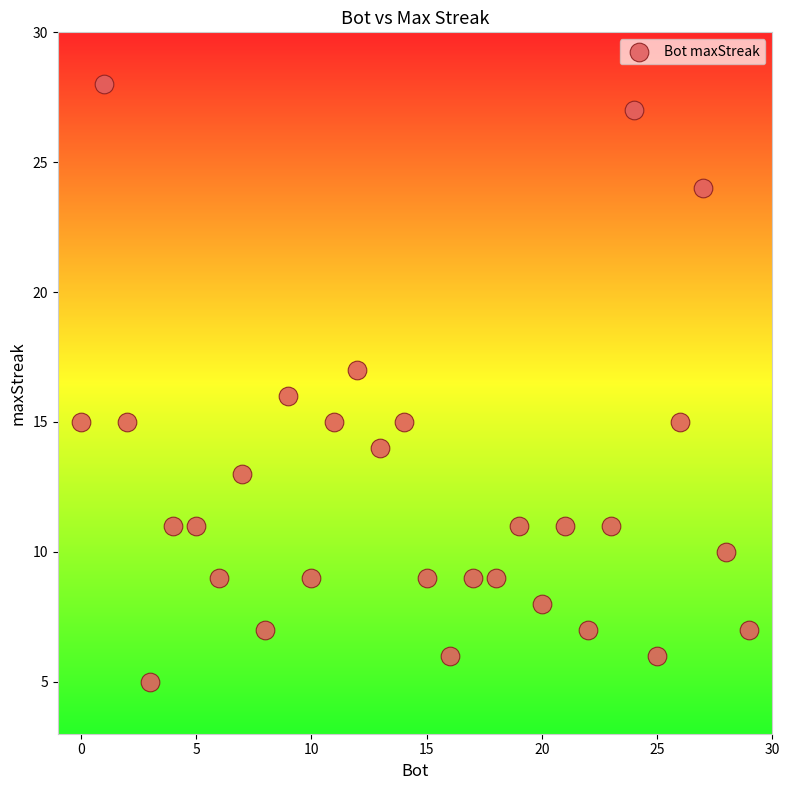

What is the range of X values (max minus min)?

29